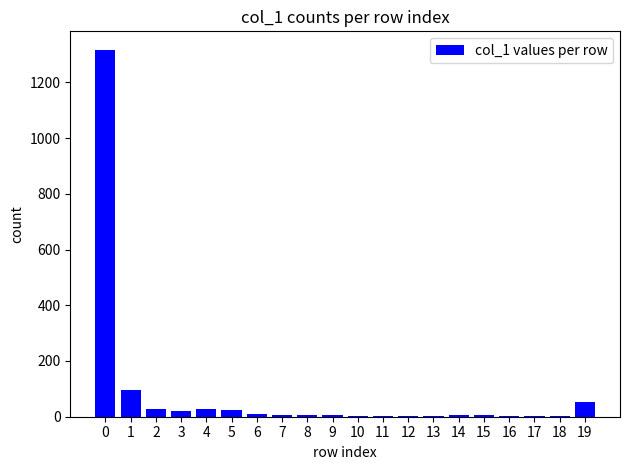

What is the sum of all values?

1624